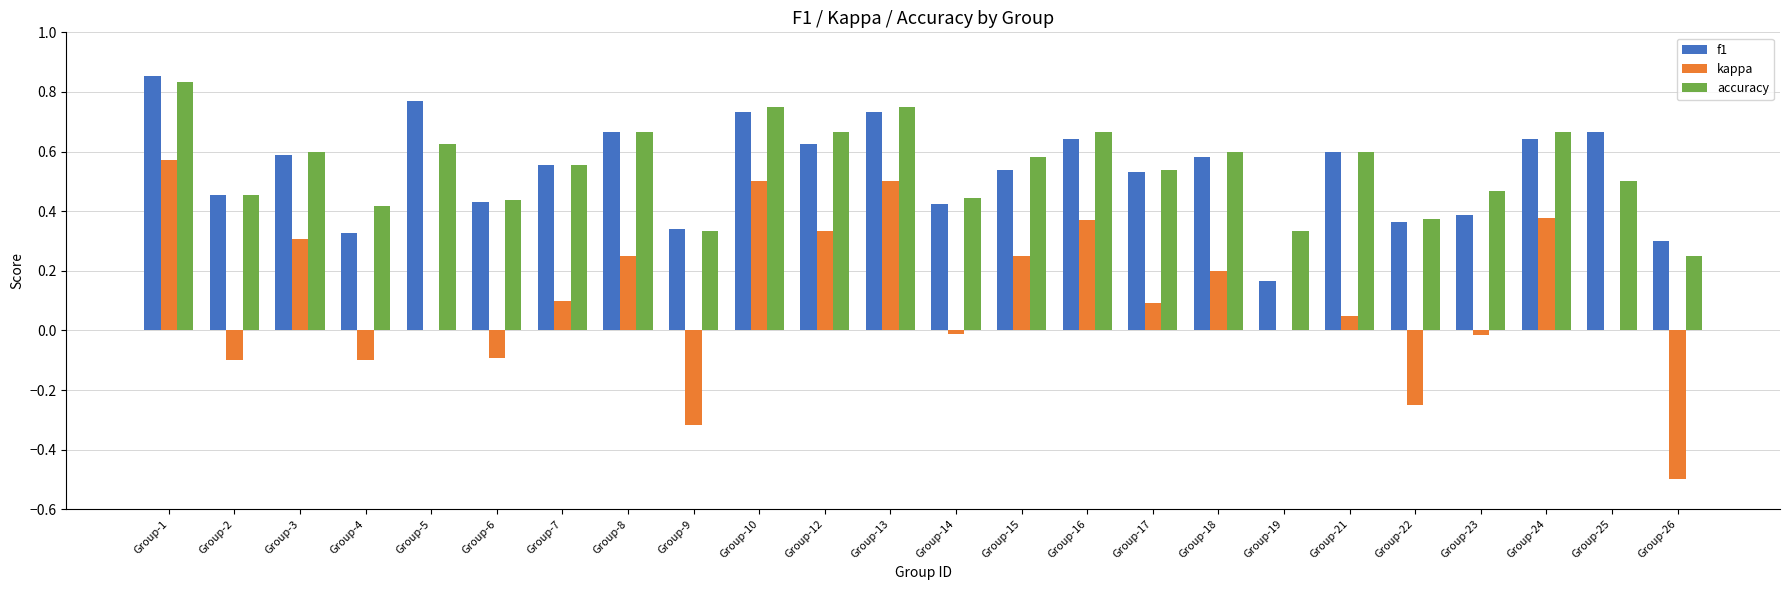

At which label is accuracy closest to 0?

Group-26